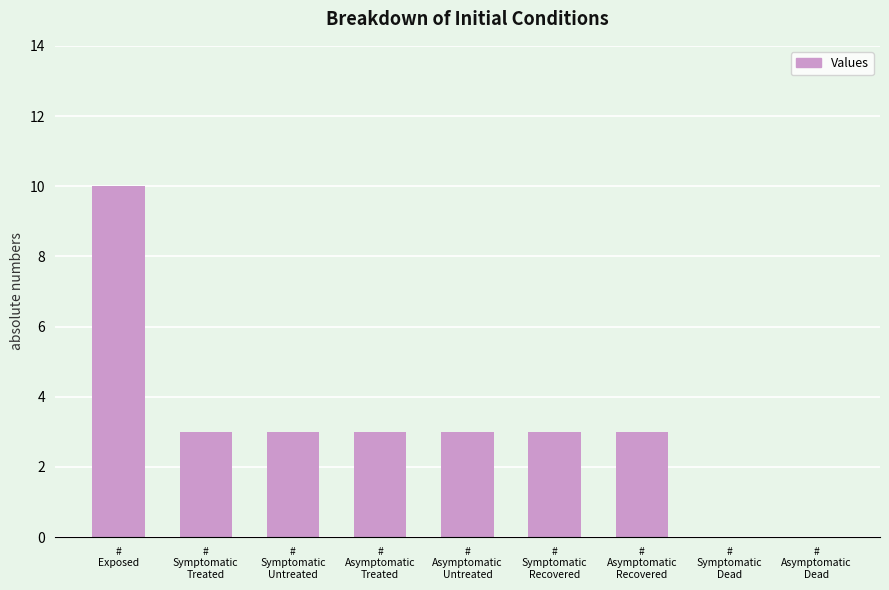

What is the greatest value displayed?

10